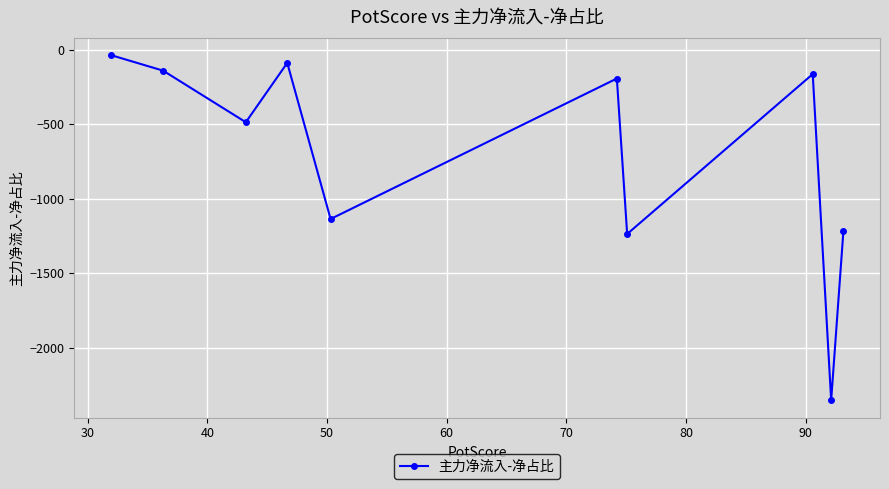

How many points are higher than both their immediate neighbors (excluding endpoints)?

3